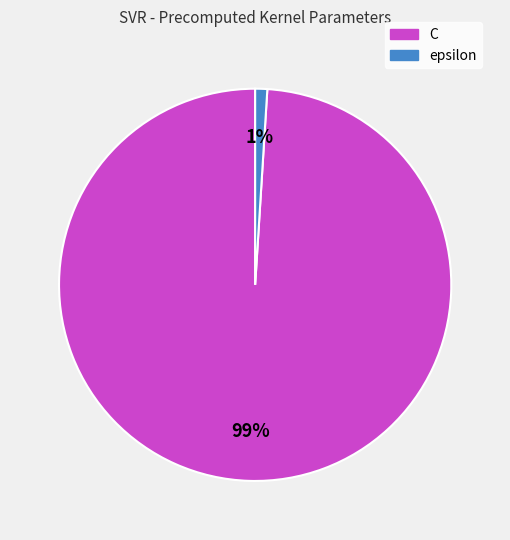

How many segments does this pie chart have?

2